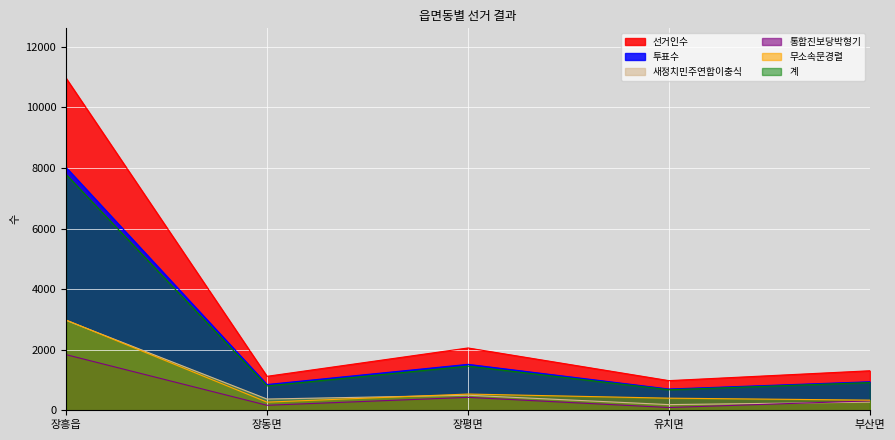

How many interior local valleys does the 무소속문경렬 series have?

1